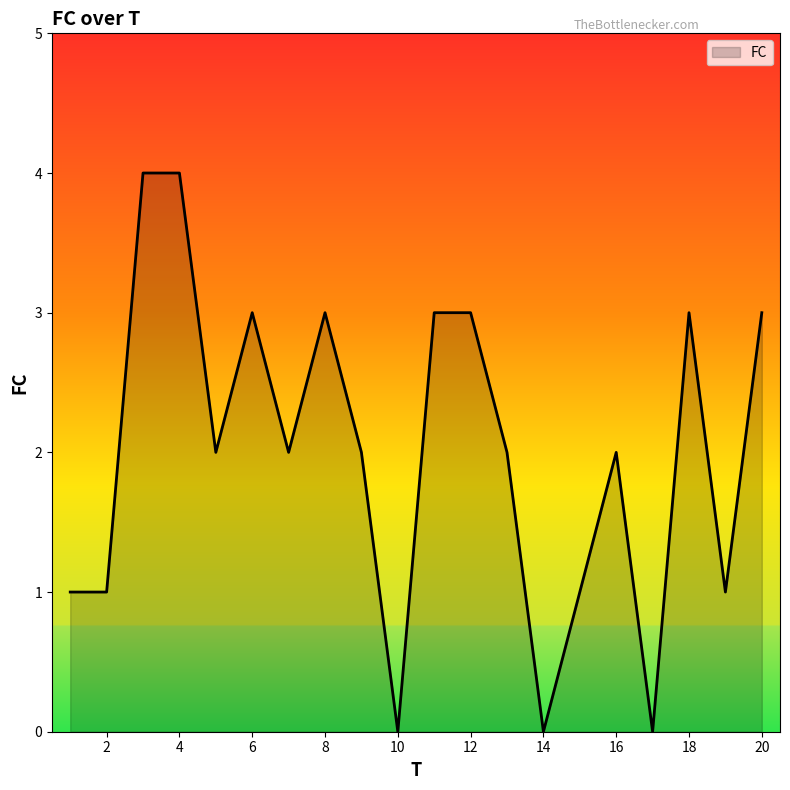

What is the difference between the maximum and minimum values?

4